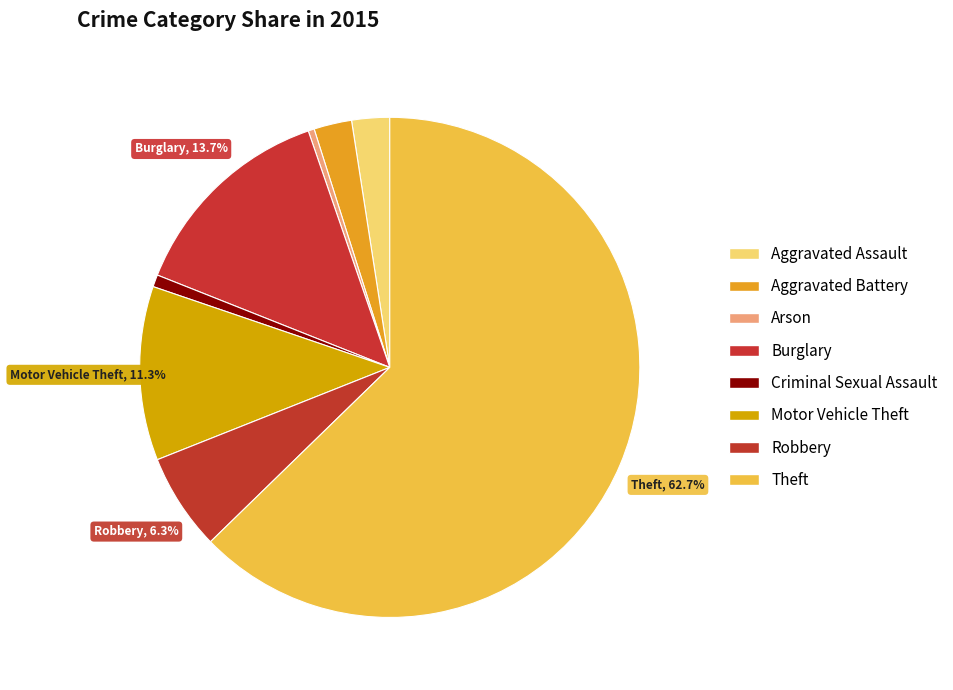

The Robbery slice represents 6% of the pie. True or false?

True